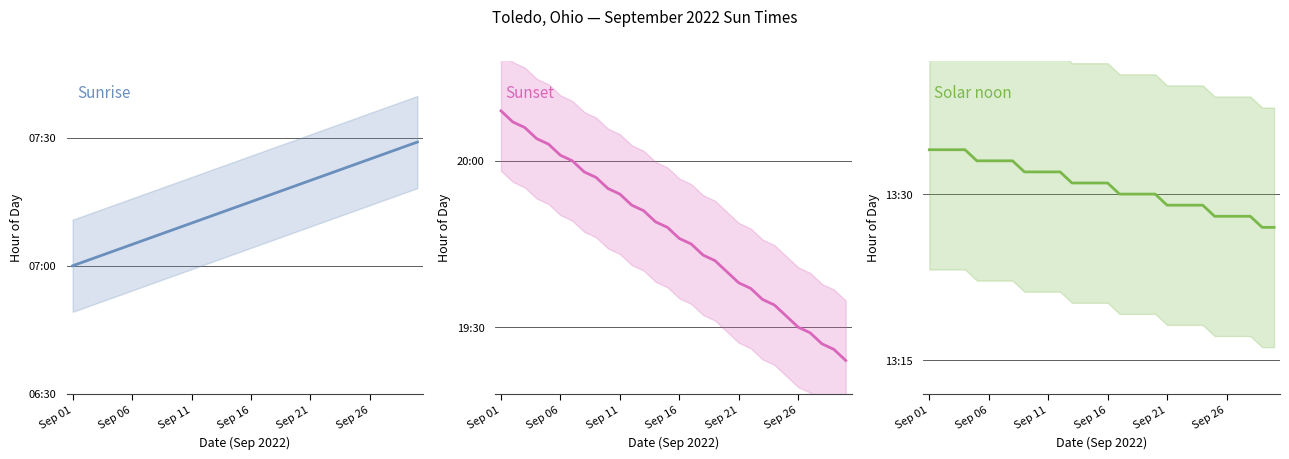

Between 29 and 14, which is larger?

29